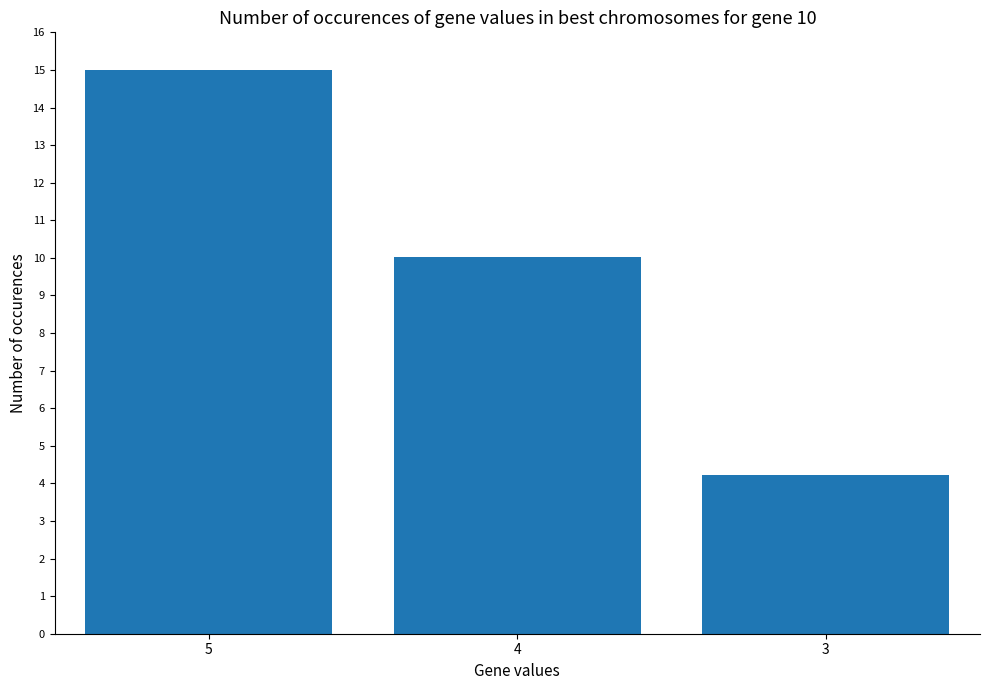

Rank the categories by value from lowest to highest.

3, 4, 5